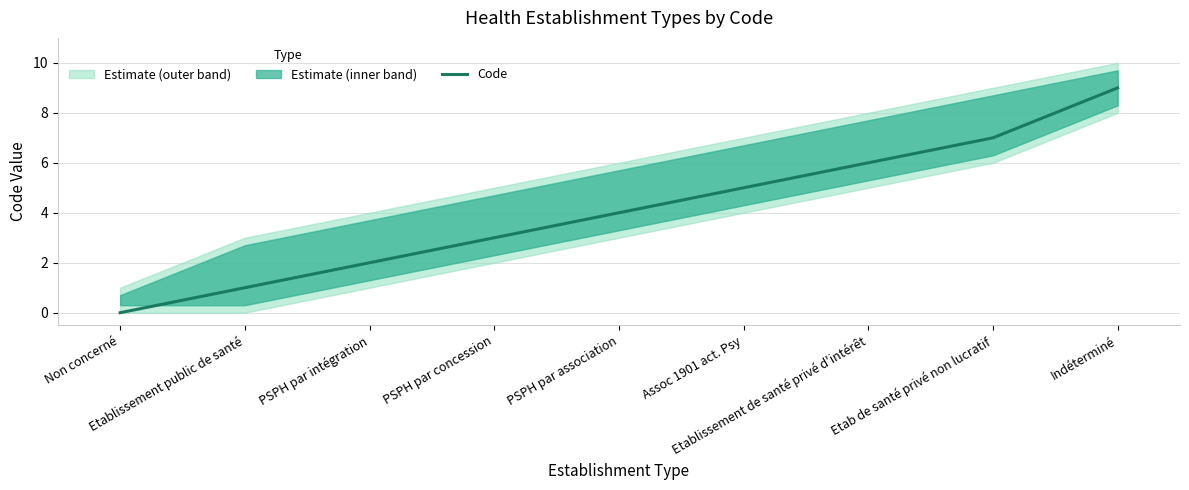

Is it true that the value at Etablissement public de santé is 1?

True